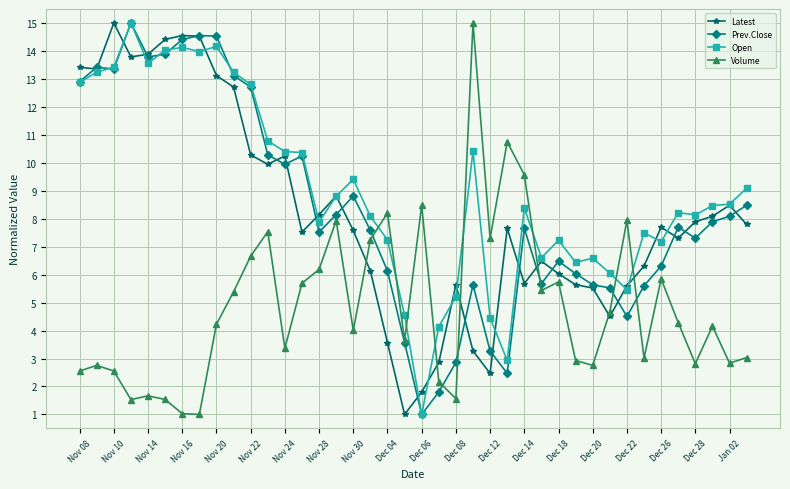

True or false: Volume and Latest cross at least once.

True